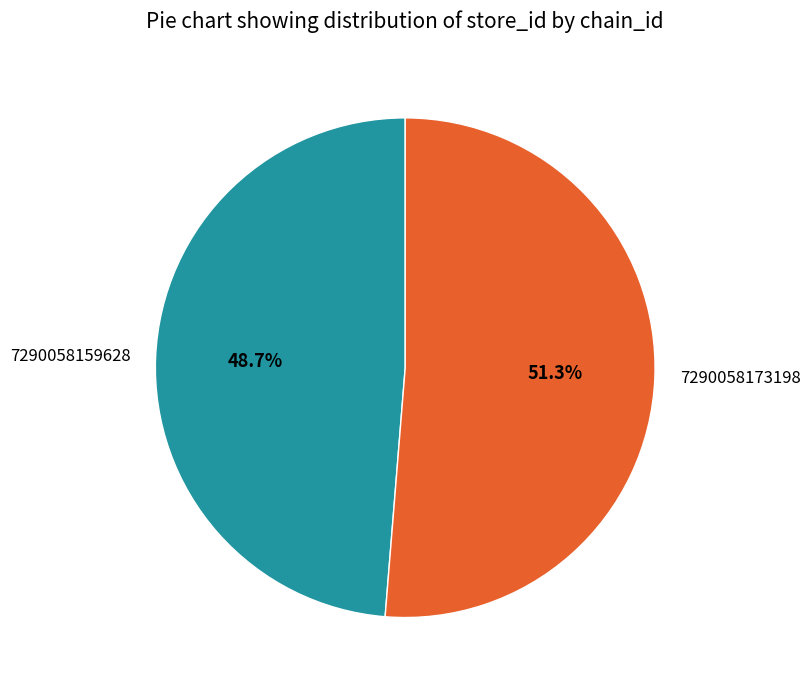

Does 7290058159628 account for over 50% of the chart?

No